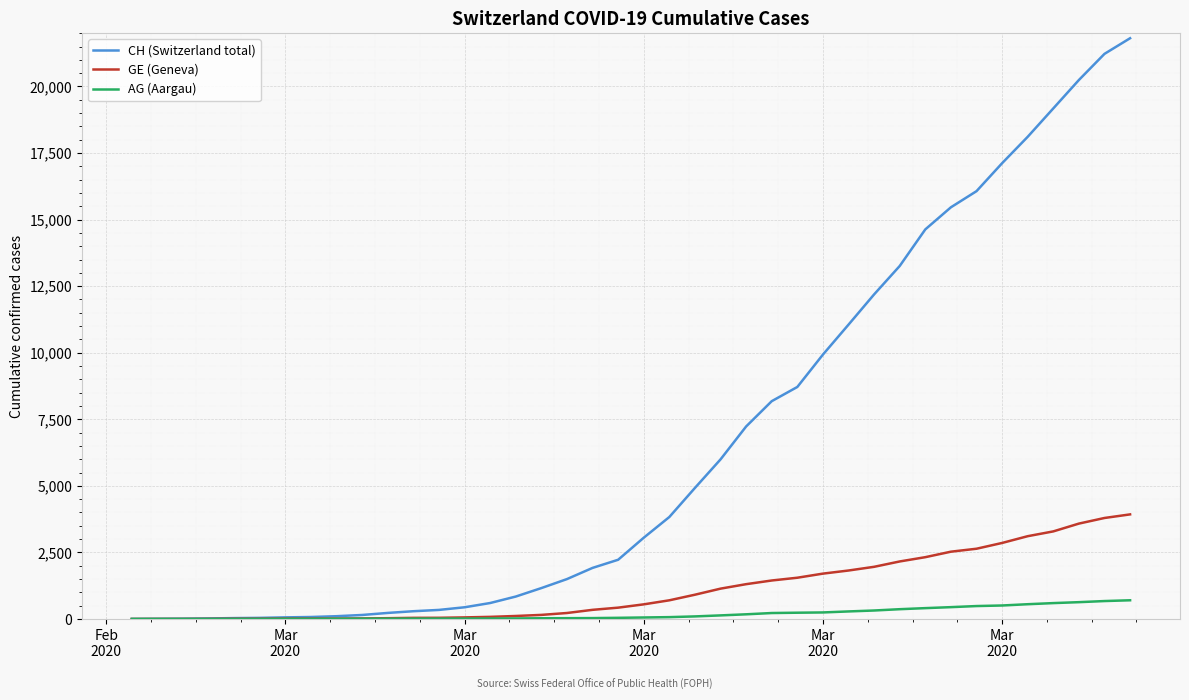

How many lines are shown in the chart?

3